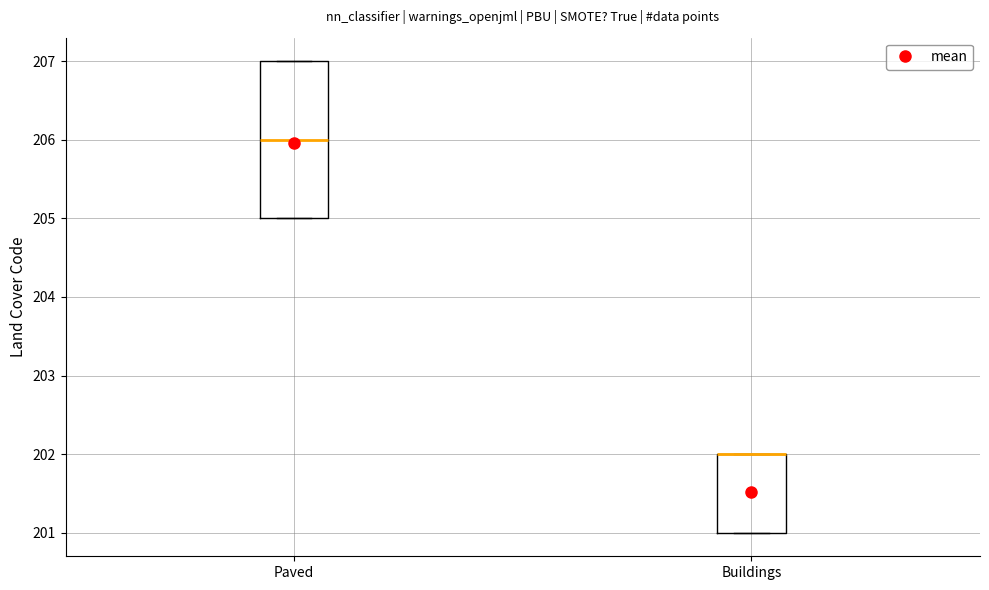

Comparing the boxes themselves (not the whiskers), which one is the tallest?

Paved